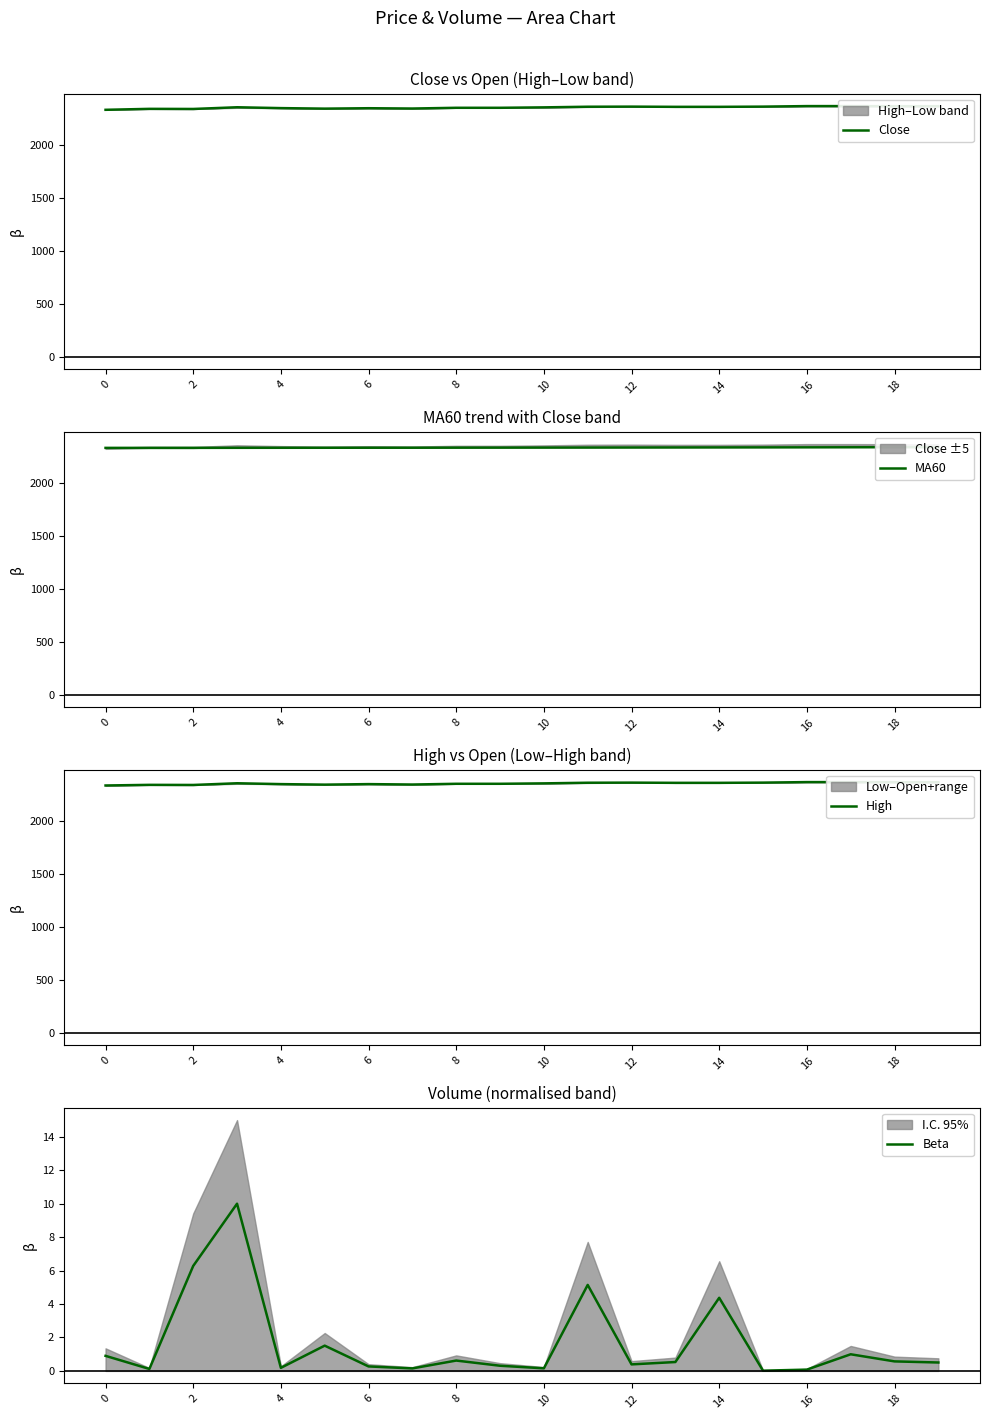

Reading left to right, extract all data points from this chart.

Close: 2330.0	2339.0	2338.0	2354.0	2346.0	2341.0	2345.0	2342.0	2349.0	2349.0	2353.0	2359.0	2360.0	2358.0	2358.0	2360.0	2365.0	2365.0	2364.0	2364.0
MA60: 2334.2	2334.3	2334.5	2334.9	2335.2	2335.4	2335.6	2335.8	2336.1	2336.4	2336.7	2337.1	2337.6	2338.0	2338.4	2338.9	2339.4	2339.9	2340.4	2340.9
High: 2333.0	2339.0	2338.0	2354.0	2346.0	2341.0	2346.0	2342.0	2349.0	2349.0	2353.0	2359.0	2360.0	2358.0	2358.0	2360.0	2365.0	2365.0	2364.0	2364.0
Beta: 0.9	0.1	6.3	10.0	0.2	1.5	0.3	0.2	0.6	0.3	0.2	5.1	0.4	0.5	4.4	0.0	0.1	1.0	0.6	0.5